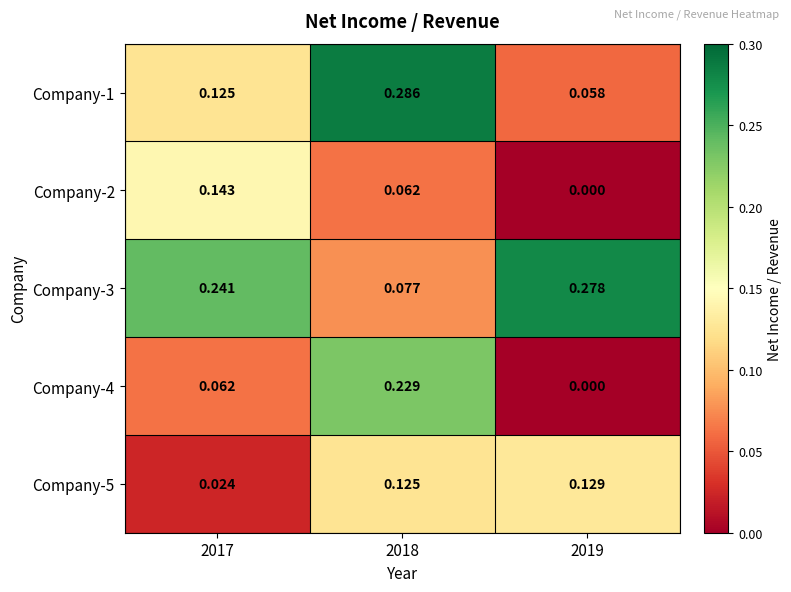

What is the total value across all series at 2018?

0.8